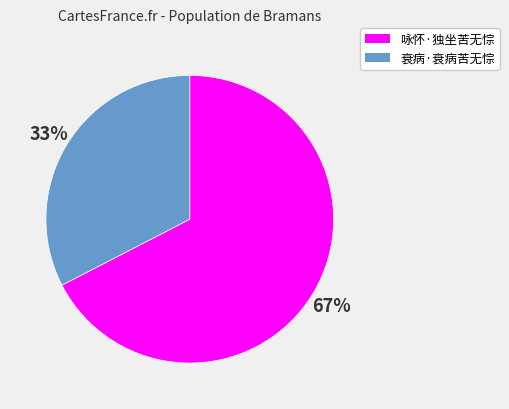

What percentage is the 衰病·衰病苦无悰 slice, to the nearest percent?

33%